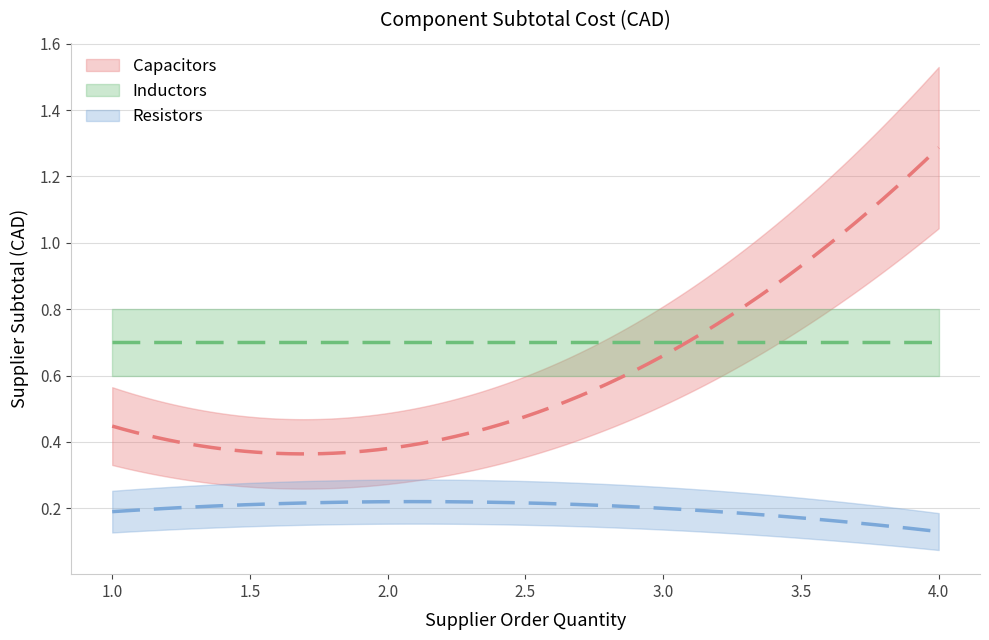

Between C7/C10/C11 and C8/C9, which series saw the biggest shift?

Capacitors